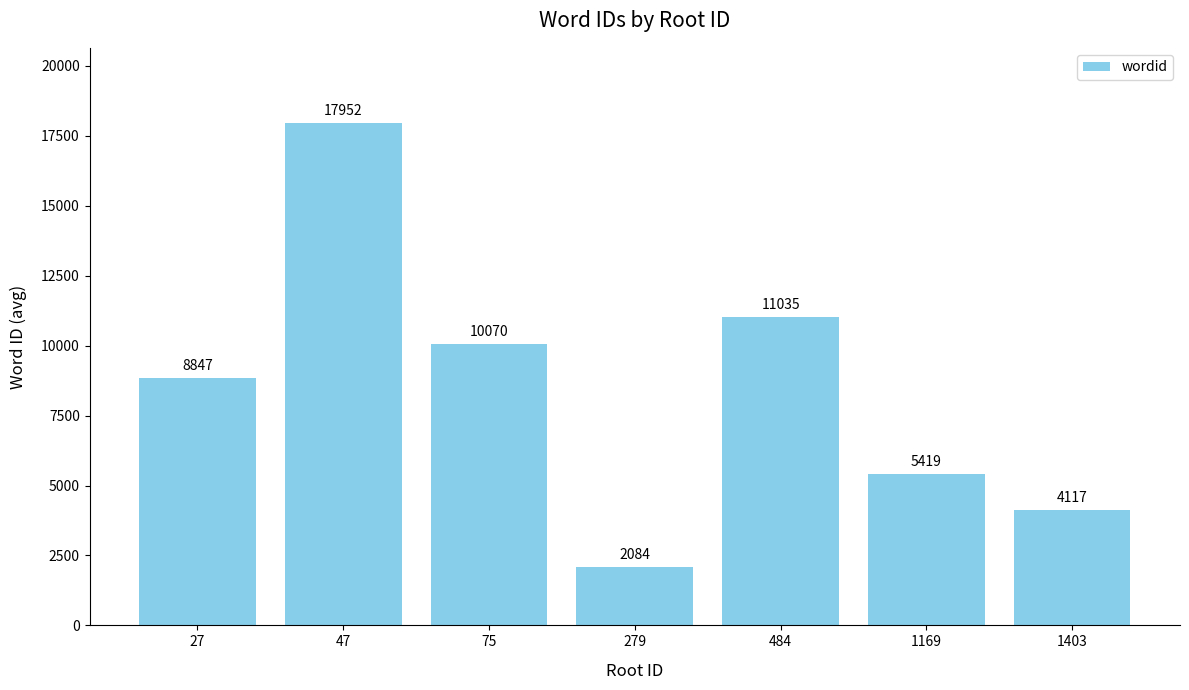

At which category does the chart reach its minimum across all series?

279